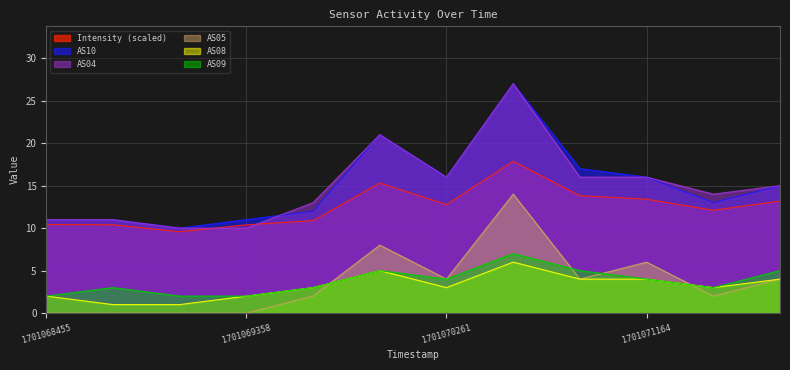

Read the AS08 value at 1701068756.

1.0